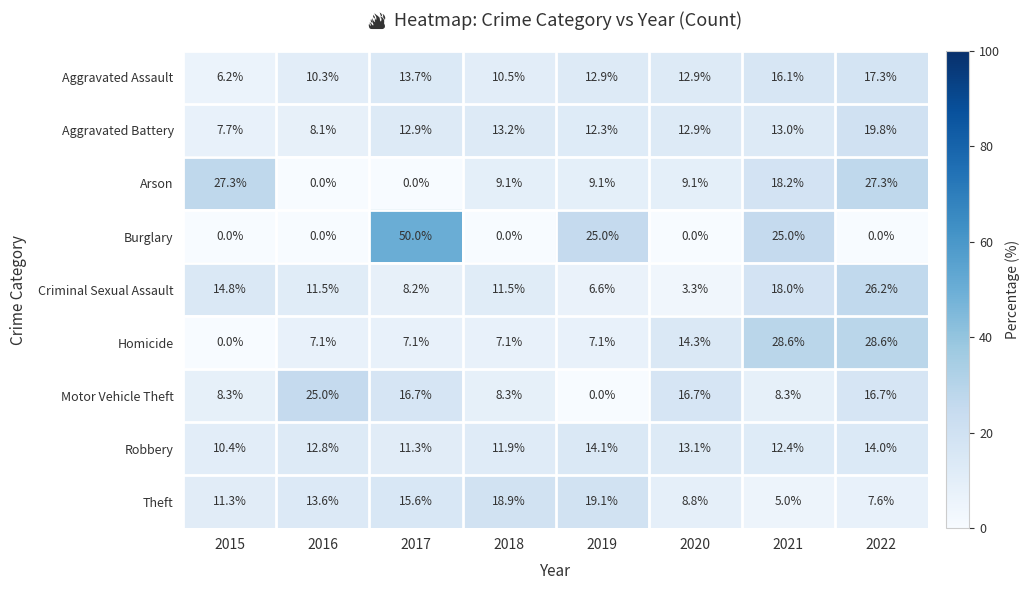

How many data points does each series have?

8